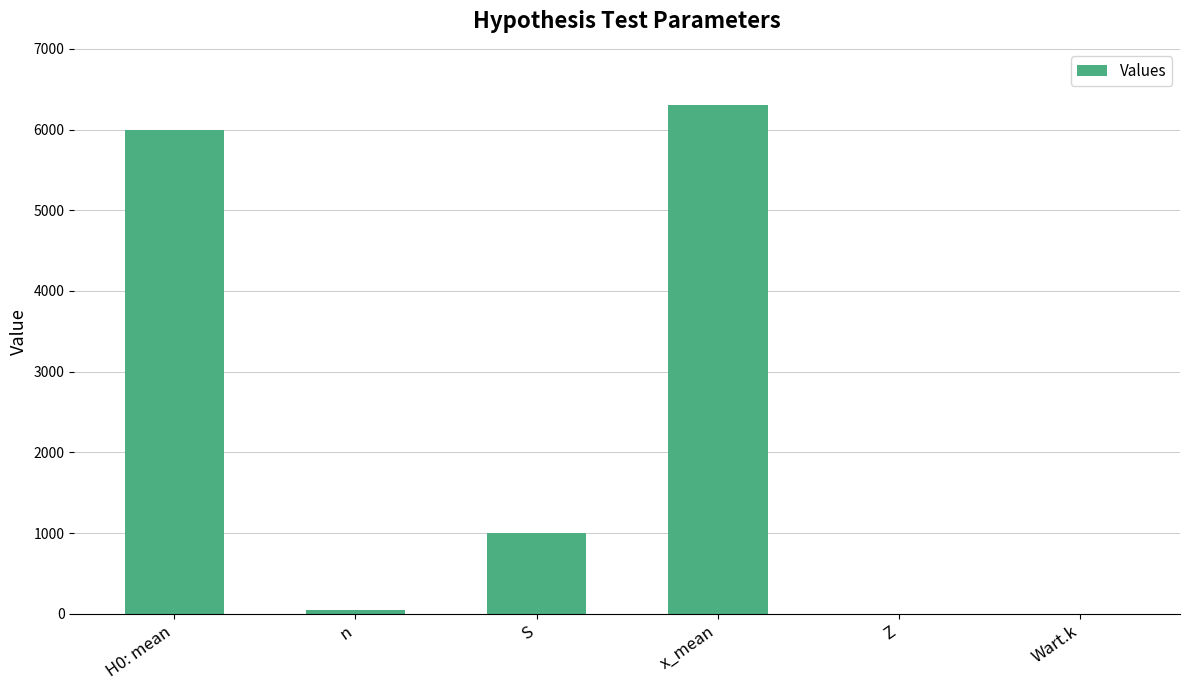

What is the ratio of the value at H0: mean to the value at Wart.k?

3061.3